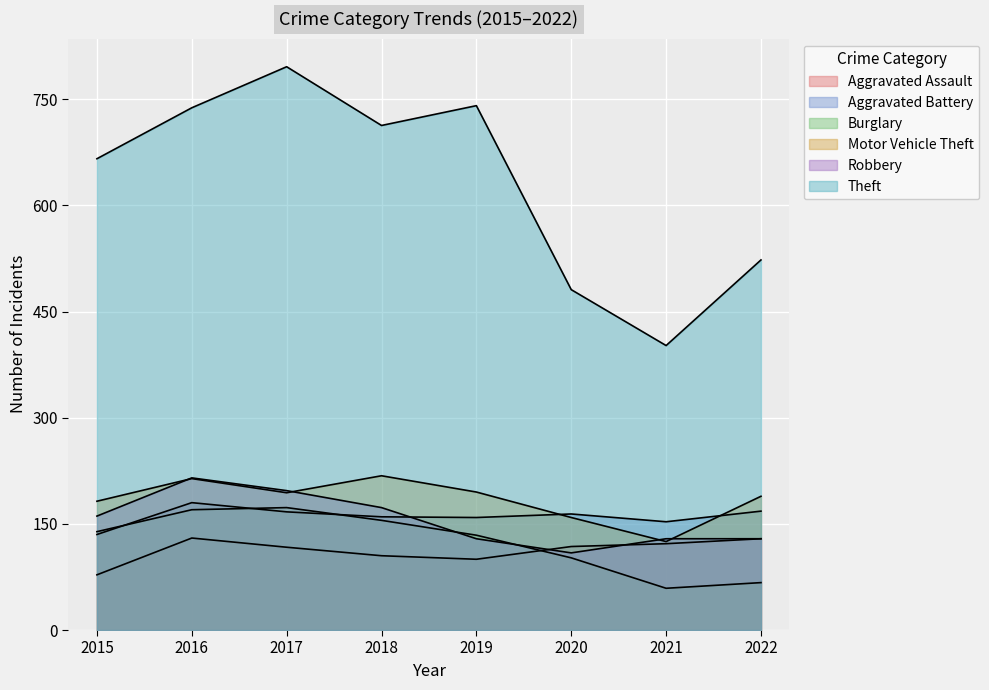

How many lines are shown in the chart?

6